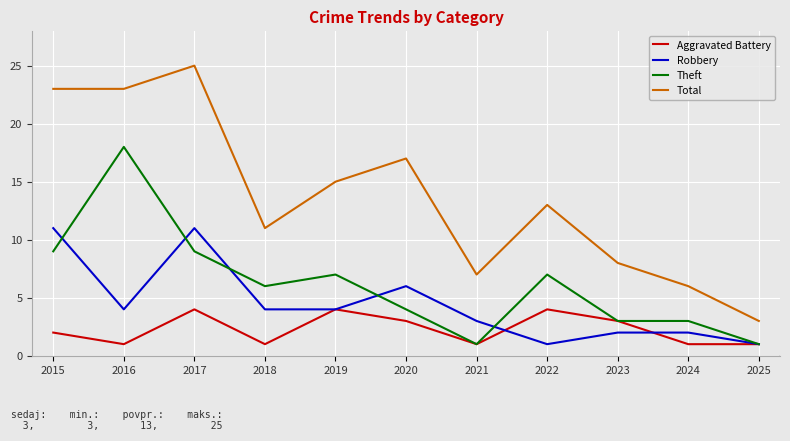

Reading left to right, extract all data points from this chart.

Aggravated Battery: 2015=2	2016=1	2017=4	2018=1	2019=4	2020=3	2021=1	2022=4	2023=3	2024=1	2025=1
Robbery: 2015=11	2016=4	2017=11	2018=4	2019=4	2020=6	2021=3	2022=1	2023=2	2024=2	2025=1
Theft: 2015=9	2016=18	2017=9	2018=6	2019=7	2020=4	2021=1	2022=7	2023=3	2024=3	2025=1
Total: 2015=23	2016=23	2017=25	2018=11	2019=15	2020=17	2021=7	2022=13	2023=8	2024=6	2025=3